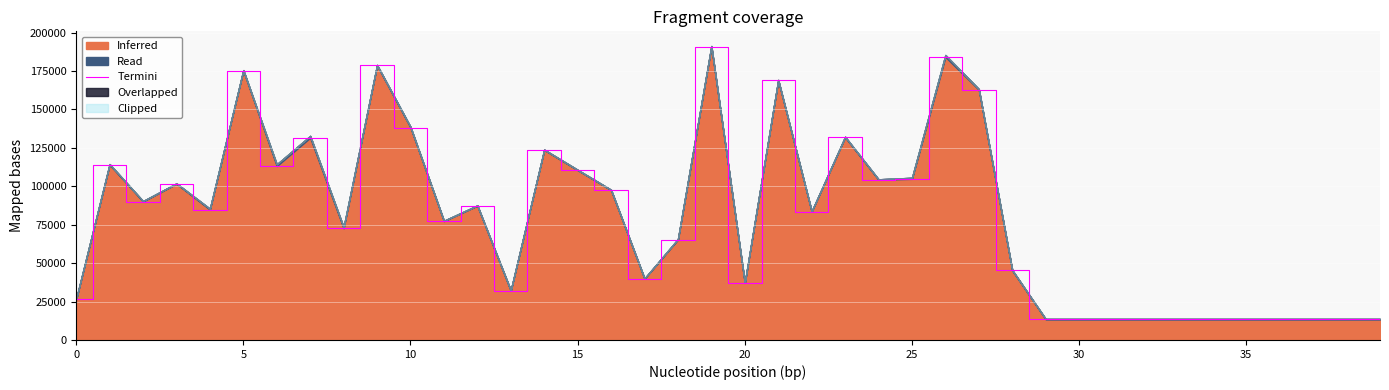

Approximately how many times larger is the value at 36 compared to 20?

0.4